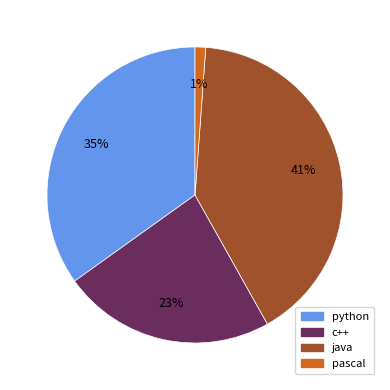

How many segments does this pie chart have?

4